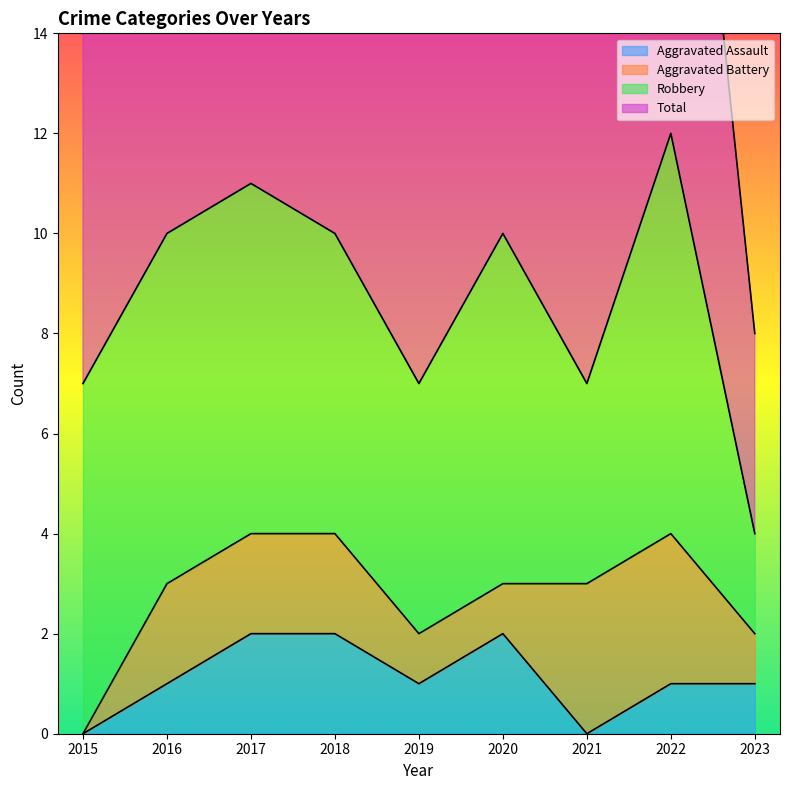

What is the value of the Total point at the 5th from the left?

7